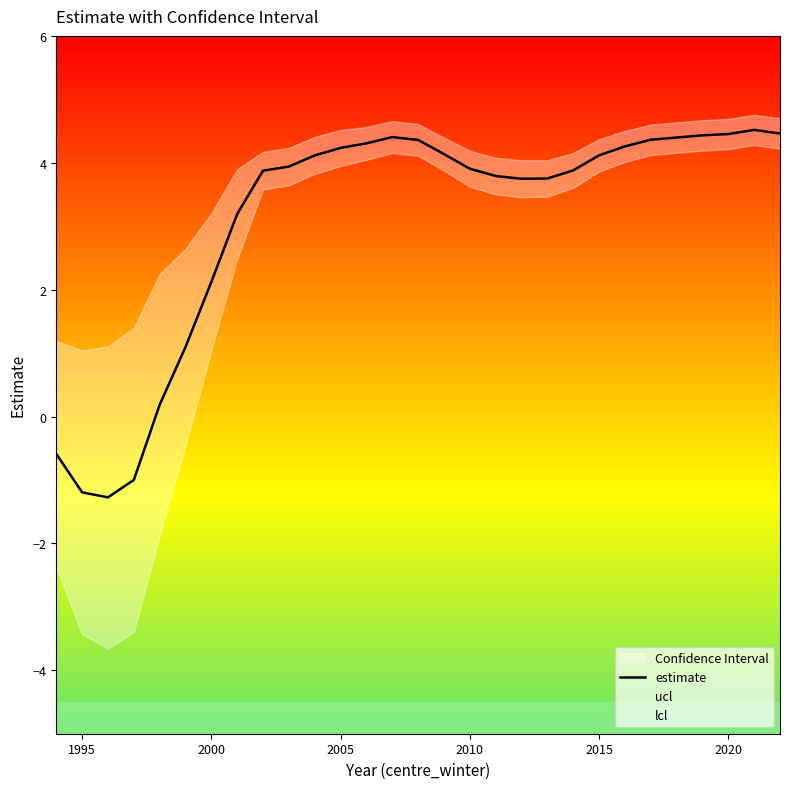

What is the lowest value of the estimate series?

-1.3